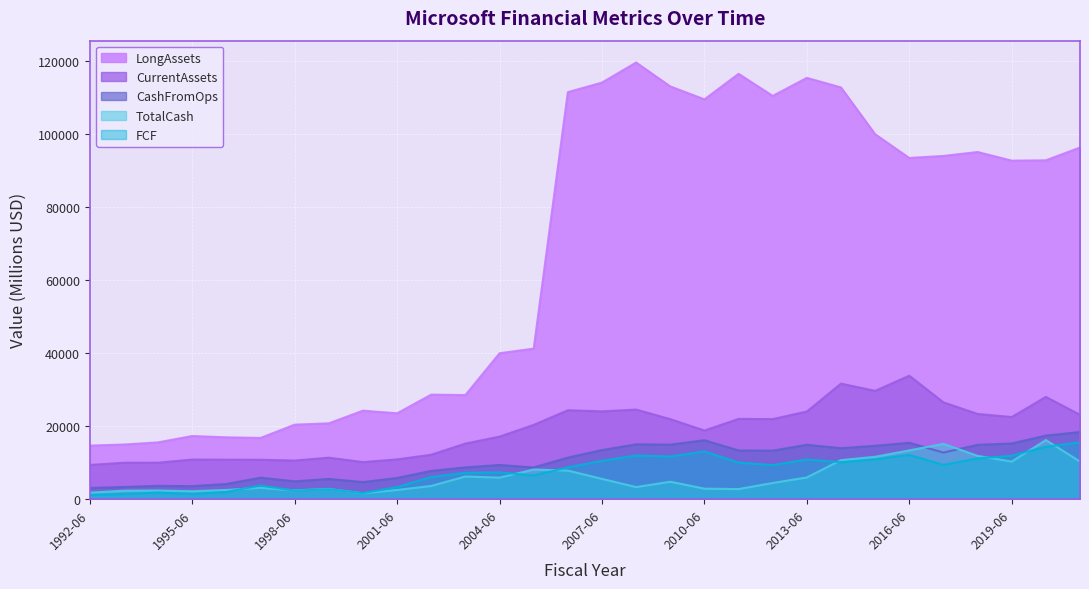

True or false: CashFromOps and LongAssets cross at least once.

False